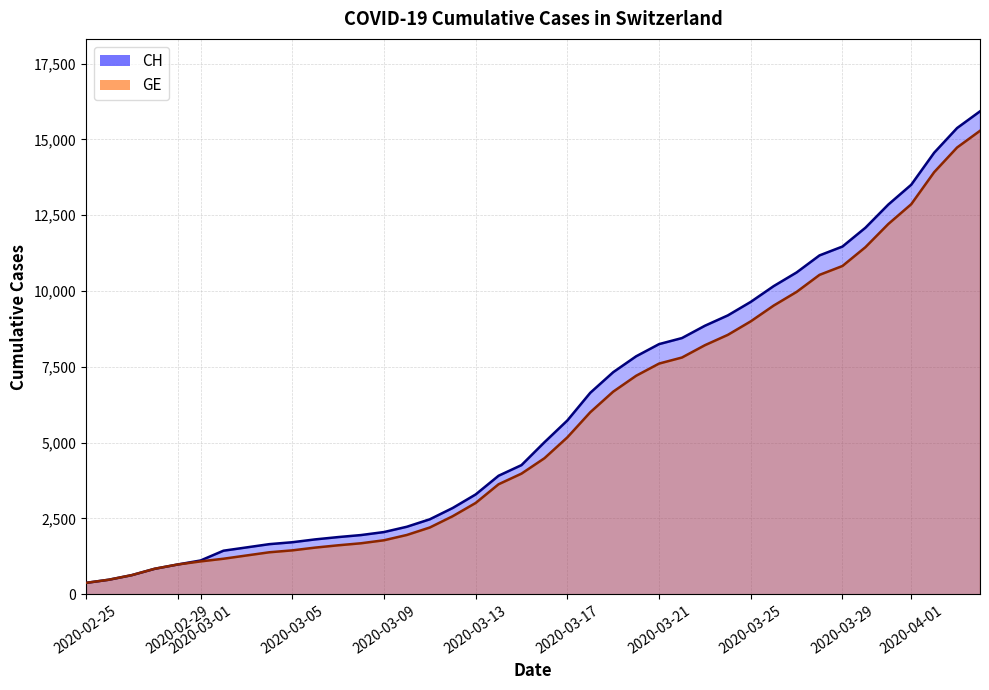

What is the difference between the maximum and minimum values in the CH series?

15551